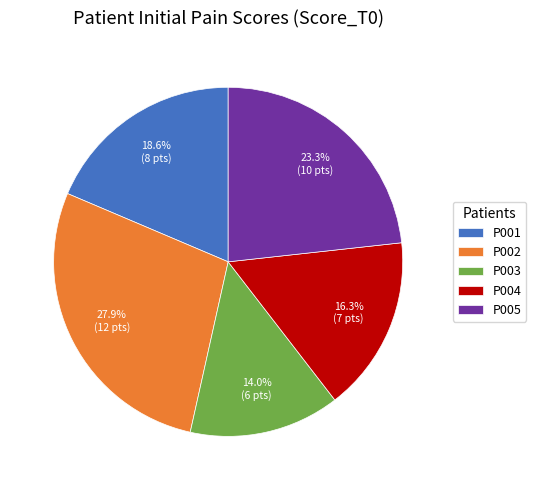

To the nearest percent, what is the combined percentage of P004 and P003?

30%